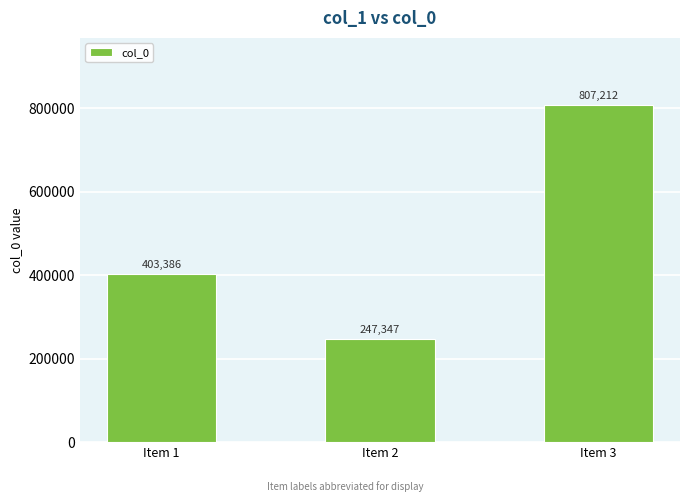

Where is the data nearest to the value 527279?

Item 1